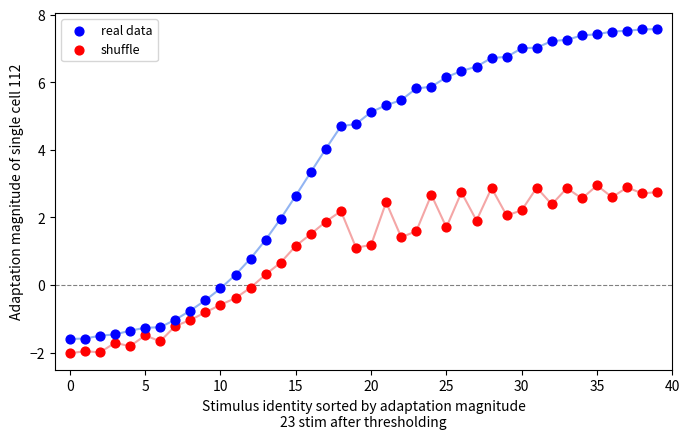

Across all data points, what is the range of Y values (max minus min)?

9.6